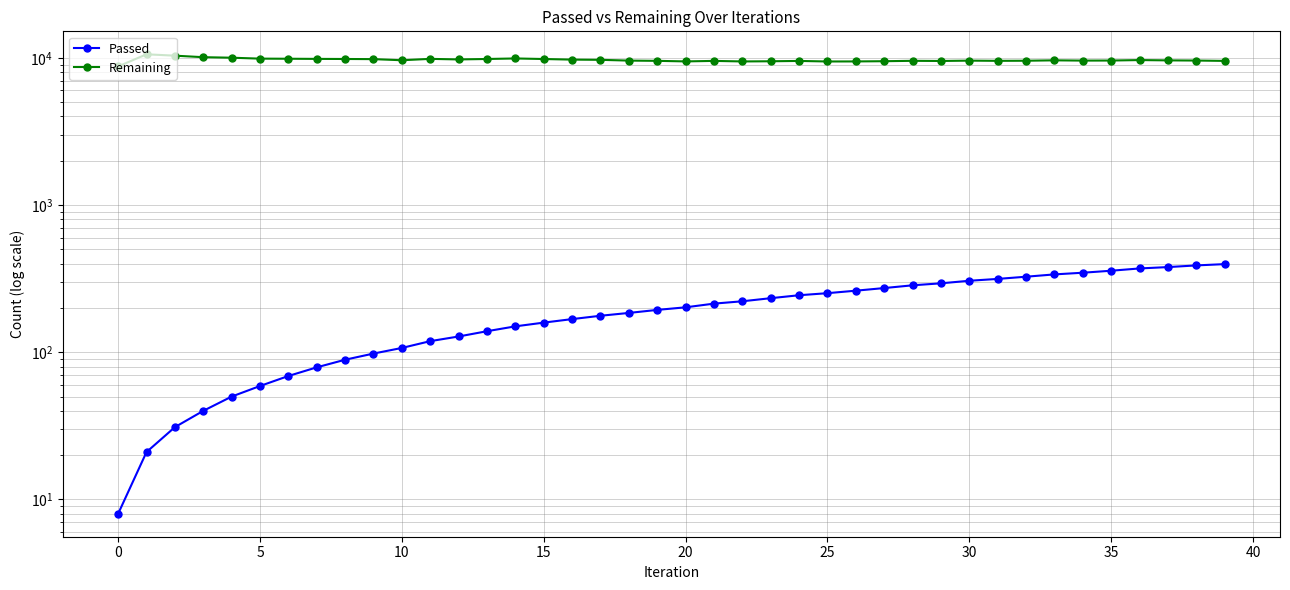

Where is Passed nearest to the value 202?

20